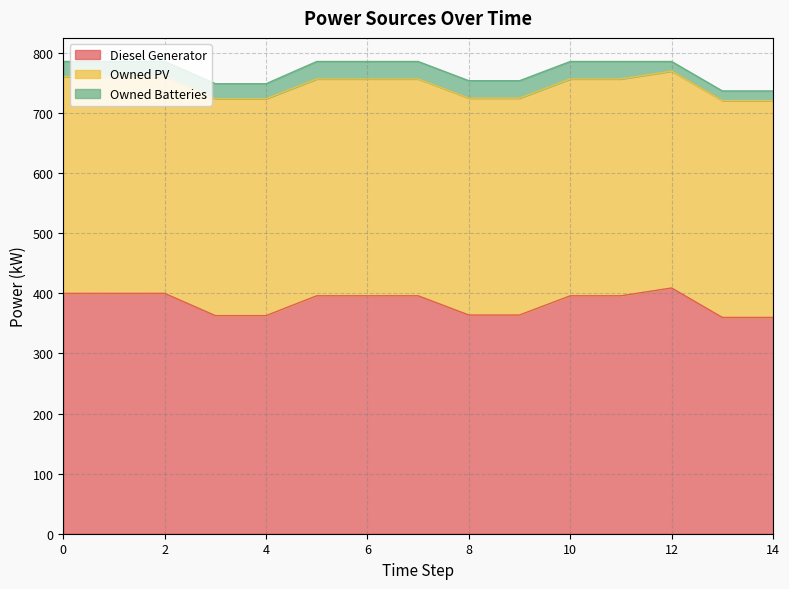

What is the maximum value shown in the chart?

409